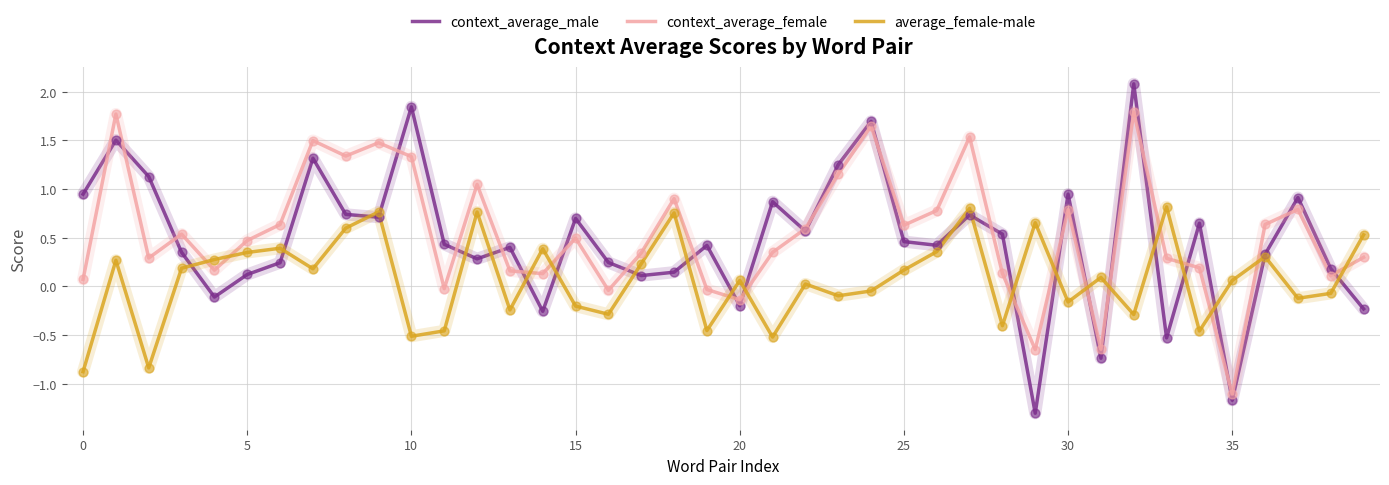

Rank the series by their maximum value, from highest to lowest.

context_average_male, context_average_female, average_female-male